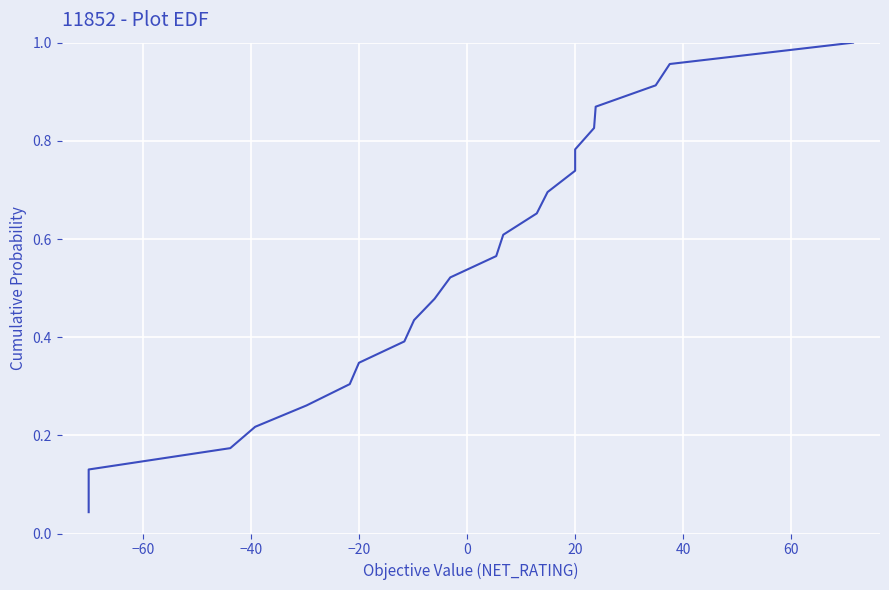

Reading right to left, transcribe all the data shown in this chart.

1.0	1.0	0.9	0.9	0.8	0.8	0.7	0.7	0.7	0.6	0.6	0.5	0.5	0.4	0.4	0.3	0.3	0.3	0.2	0.2	0.1	0.1	0.0